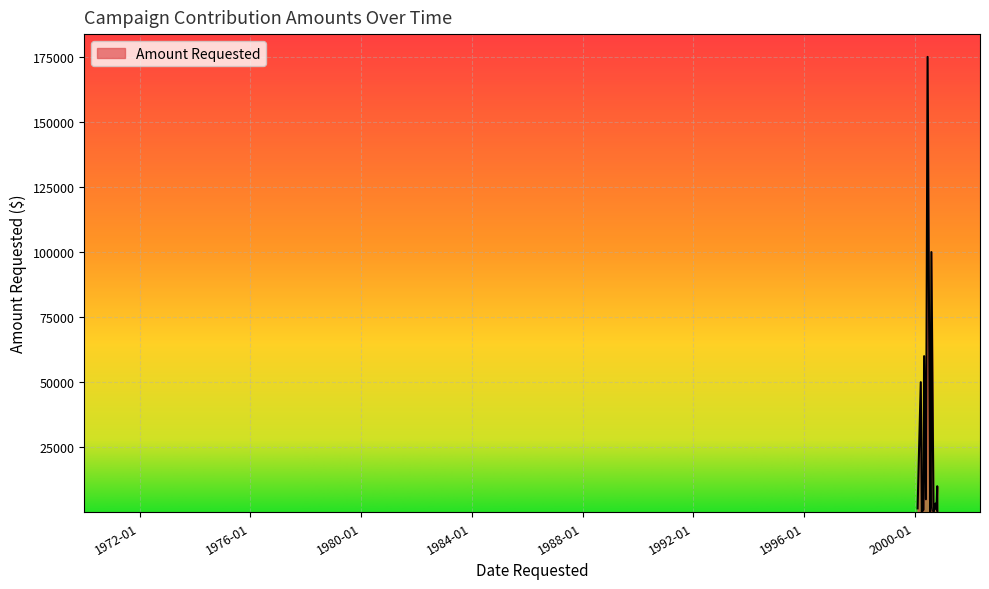

What is the maximum value shown in the chart?

175000